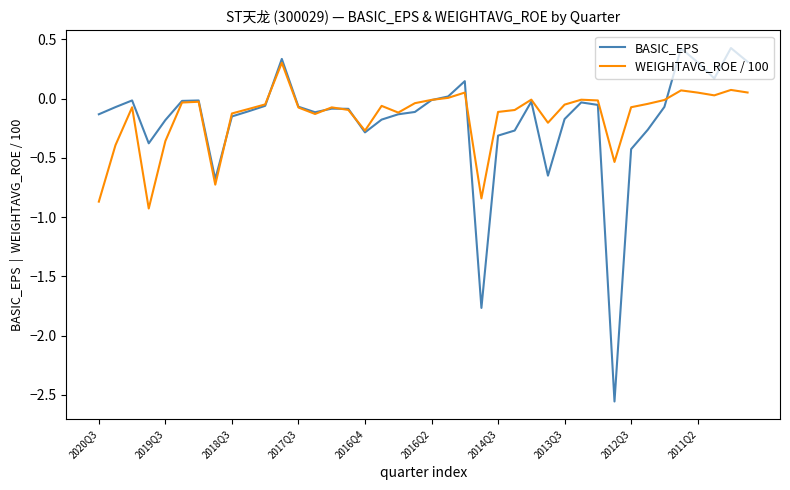

Does the chart have visible grid lines?

No